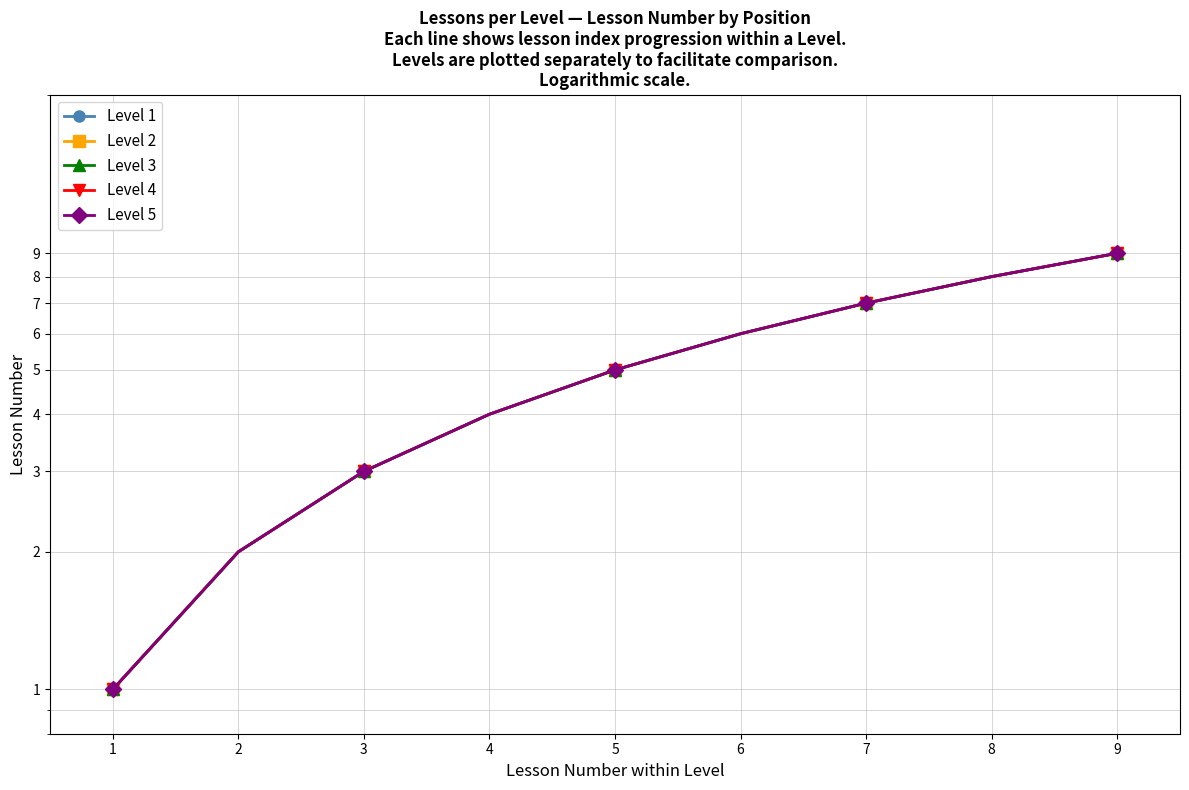

Read the Level 2 value at 2.

3